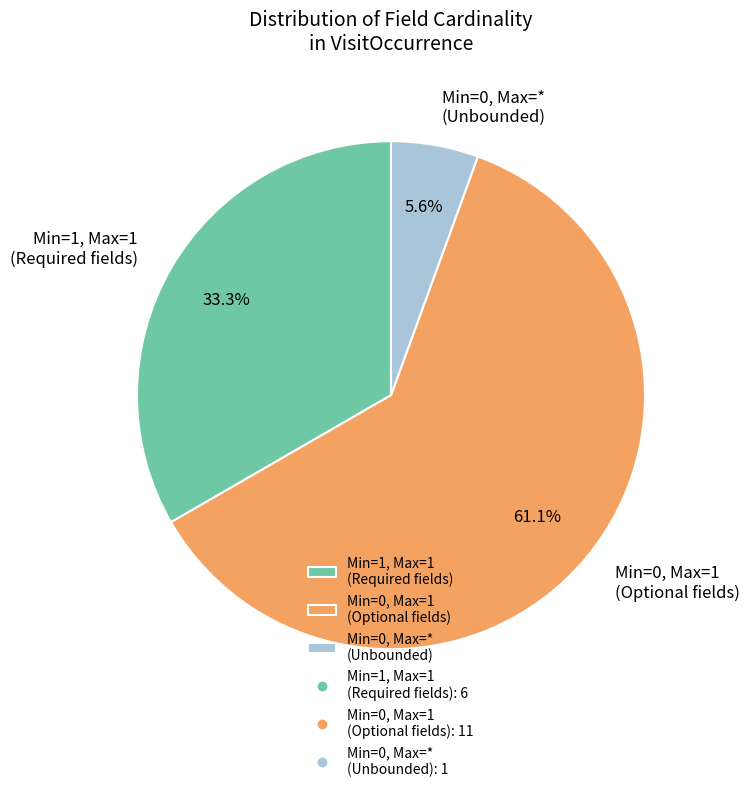

To the nearest percent, what is the average slice percentage?

33%